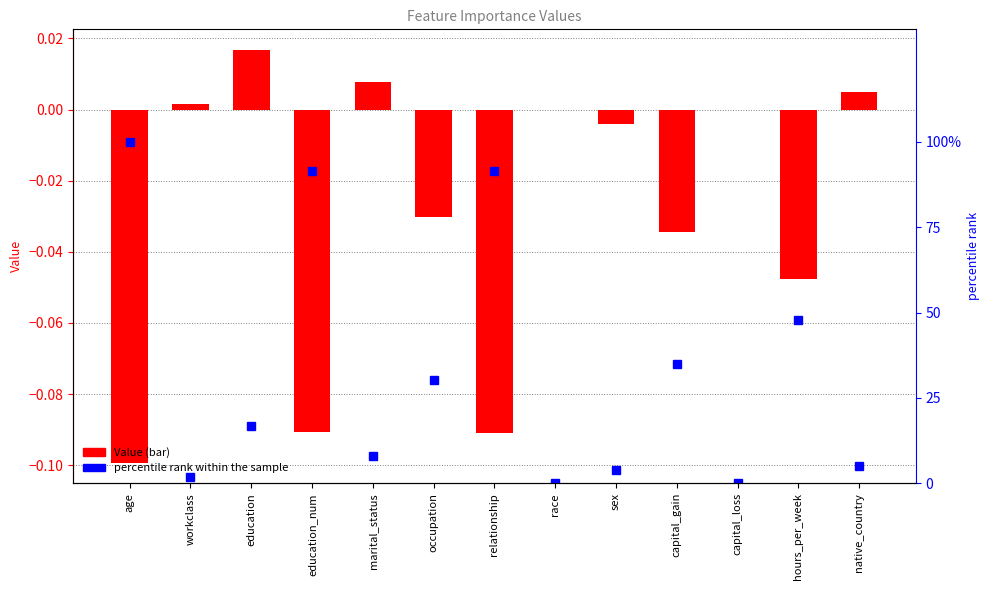

How many distinct data groups are displayed?

2